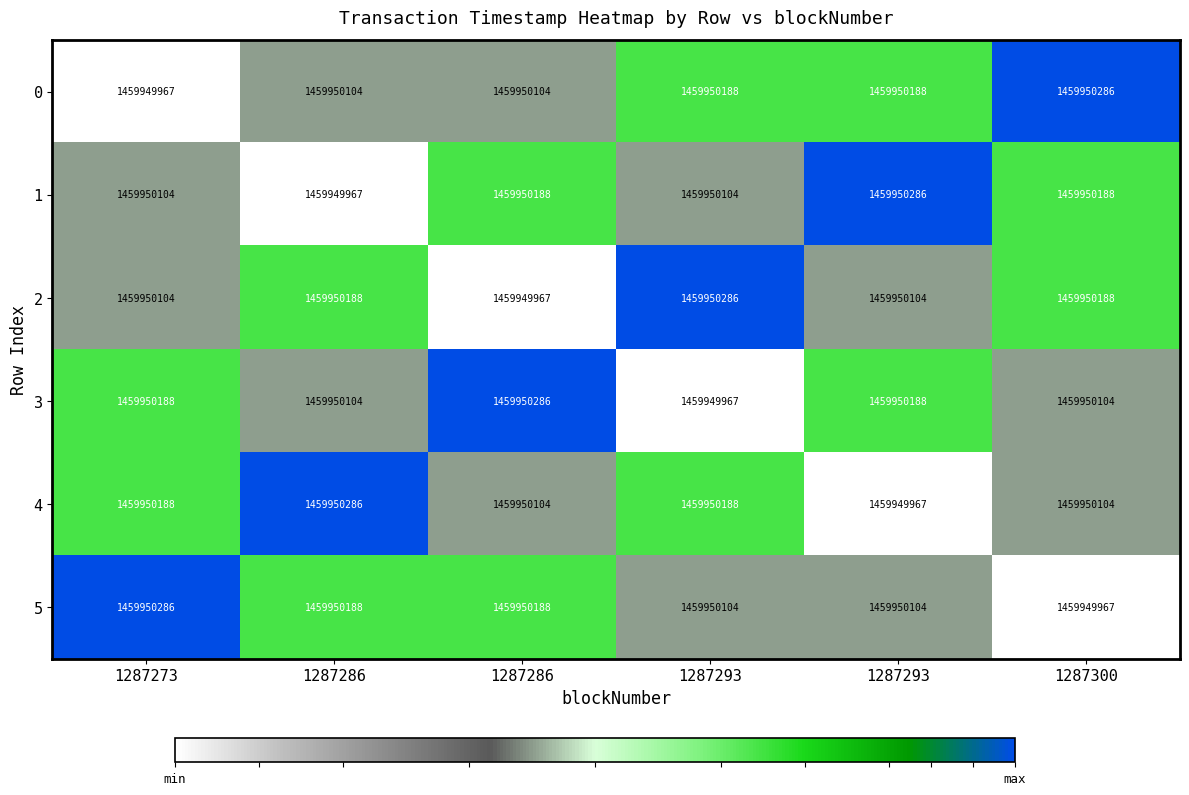

The value of 1 at 1287286 is 0.4. True or false?

False